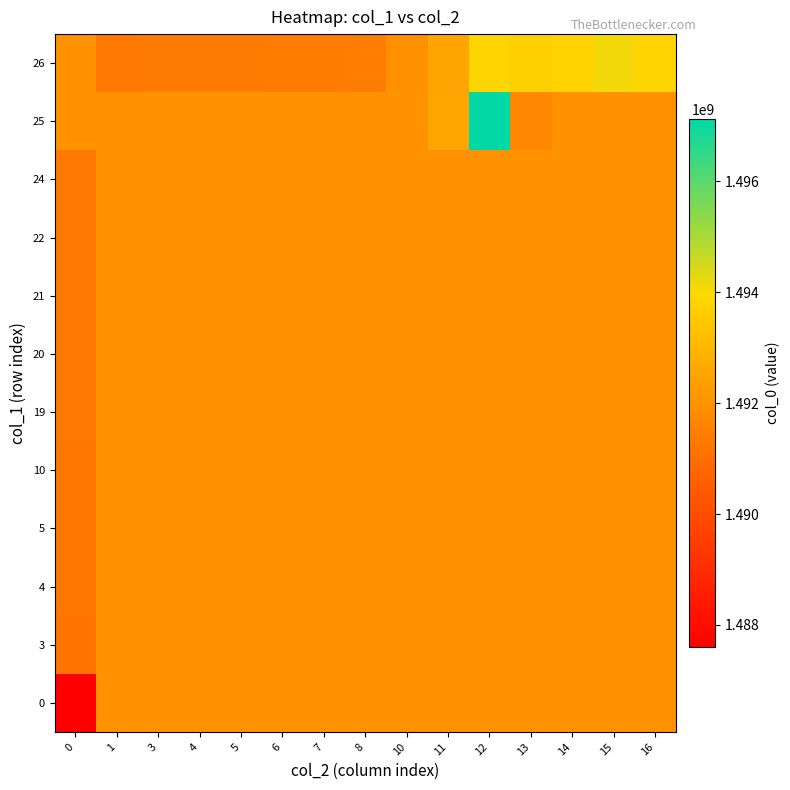

Reading right to left, what are all the values shown in this chart?

0: 16=1491993499.1	15=1491993499.1	14=1491993499.1	13=1491993499.1	12=1491993499.1	11=1491993499.1	10=1491993499.1	8=1491993499.1	7=1491993499.1	6=1491993499.1	5=1491993499.1	4=1491993499.1	3=1491993499.1	1=1491993499.1	0=1487598309.0
3: 16=1491993499.1	15=1491993499.1	14=1491993499.1	13=1491993499.1	12=1491993499.1	11=1491993499.1	10=1491993499.1	8=1491993499.1	7=1491993499.1	6=1491993499.1	5=1491993499.1	4=1491993499.1	3=1491993499.1	1=1491993499.1	0=1491221708.0
4: 16=1491993499.1	15=1491993499.1	14=1491993499.1	13=1491993499.1	12=1491993499.1	11=1491993499.1	10=1491993499.1	8=1491993499.1	7=1491993499.1	6=1491993499.1	5=1491993499.1	4=1491993499.1	3=1491993499.1	1=1491993499.1	0=1491232498.0
5: 16=1491993499.1	15=1491993499.1	14=1491993499.1	13=1491993499.1	12=1491993499.1	11=1491993499.1	10=1491993499.1	8=1491993499.1	7=1491993499.1	6=1491993499.1	5=1491993499.1	4=1491993499.1	3=1491993499.1	1=1491993499.1	0=1491250568.0
10: 16=1491993499.1	15=1491993499.1	14=1491993499.1	13=1491993499.1	12=1491993499.1	11=1491993499.1	10=1491993499.1	8=1491993499.1	7=1491993499.1	6=1491993499.1	5=1491993499.1	4=1491993499.1	3=1491993499.1	1=1491993499.1	0=1491254183.0
19: 16=1491993499.1	15=1491993499.1	14=1491993499.1	13=1491993499.1	12=1491993499.1	11=1491993499.1	10=1491993499.1	8=1491993499.1	7=1491993499.1	6=1491993499.1	5=1491993499.1	4=1491993499.1	3=1491993499.1	1=1491993499.1	0=1491283832.2
20: 16=1491993499.1	15=1491993499.1	14=1491993499.1	13=1491993499.1	12=1491993499.1	11=1491993499.1	10=1491993499.1	8=1491993499.1	7=1491993499.1	6=1491993499.1	5=1491993499.1	4=1491993499.1	3=1491993499.1	1=1491993499.1	0=1491289205.5
21: 16=1491993499.1	15=1491993499.1	14=1491993499.1	13=1491993499.1	12=1491993499.1	11=1491993499.1	10=1491993499.1	8=1491993499.1	7=1491993499.1	6=1491993499.1	5=1491993499.1	4=1491993499.1	3=1491993499.1	1=1491993499.1	0=1491318882.0
22: 16=1491993499.1	15=1491993499.1	14=1491993499.1	13=1491993499.1	12=1491993499.1	11=1491993499.1	10=1491993499.1	8=1491993499.1	7=1491993499.1	6=1491993499.1	5=1491993499.1	4=1491993499.1	3=1491993499.1	1=1491993499.1	0=1491322508.0
24: 16=1491993499.1	15=1491993499.1	14=1491993499.1	13=1491993499.1	12=1491993499.1	11=1491993499.1	10=1491993499.1	8=1491993499.1	7=1491993499.1	6=1491993499.1	5=1491993499.1	4=1491993499.1	3=1491993499.1	1=1491993499.1	0=1491333334.0
25: 16=1491993499.1	15=1491993499.1	14=1491993499.1	13=1491743721.0	12=1497125615.0	11=1492514106.0	10=1491993499.1	8=1491993499.1	7=1491993499.1	6=1491993499.1	5=1491993499.1	4=1491993499.1	3=1491993499.1	1=1491993499.1	0=1491993499.1
26: 16=1493826261.0	15=1494105122.0	14=1493790343.0	13=1493703048.2	12=1493863694.4	11=1492493272.5	10=1491976033.0	8=1491419720.0	7=1491398130.0	6=1491390966.0	5=1491347708.0	4=1491344124.0	3=1491340602.0	1=1491336982.0	0=1491993499.1